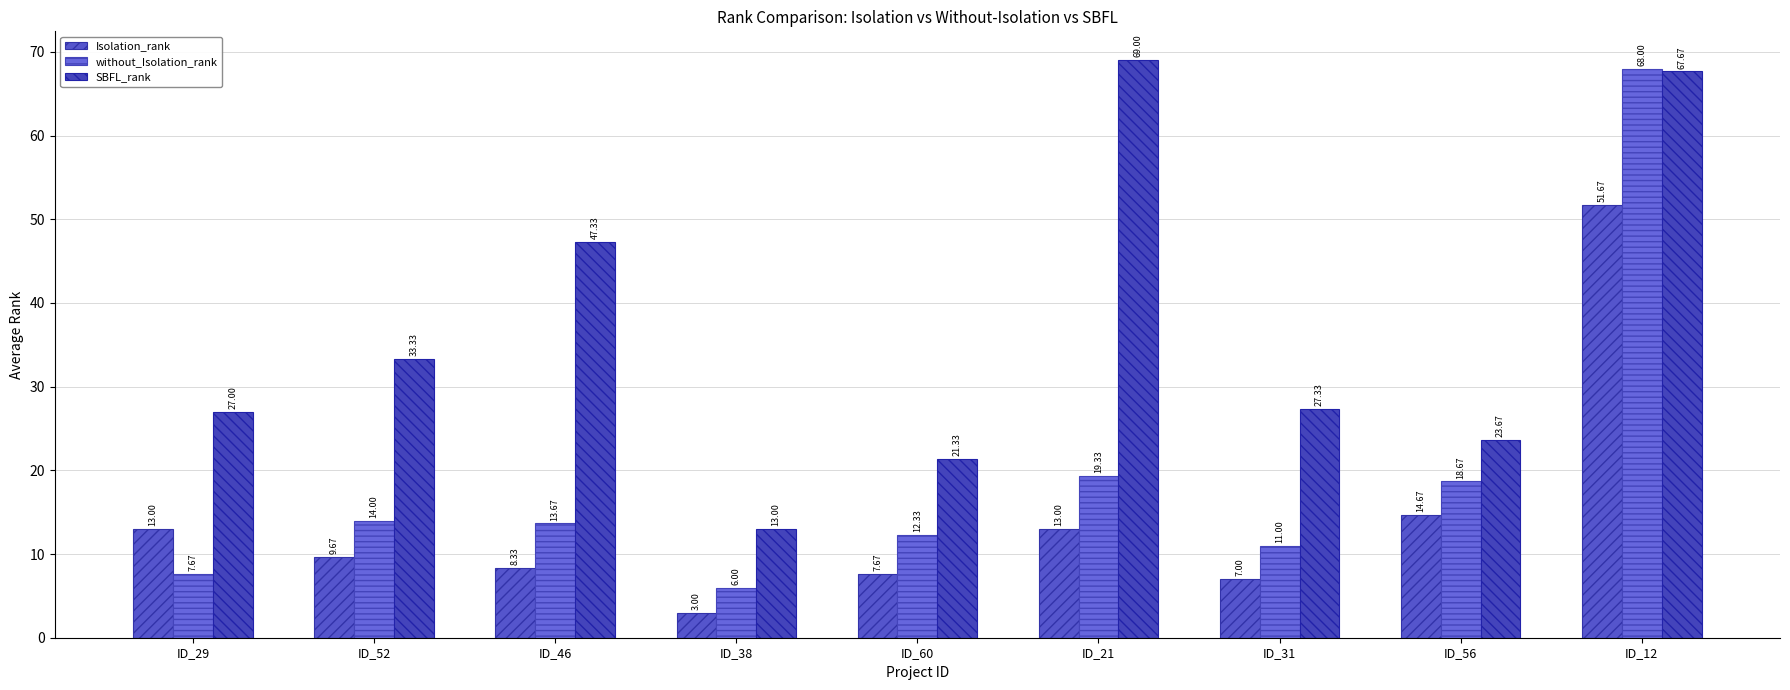

What is the difference between the second highest and second lowest values in the SBFL_rank series?

46.3